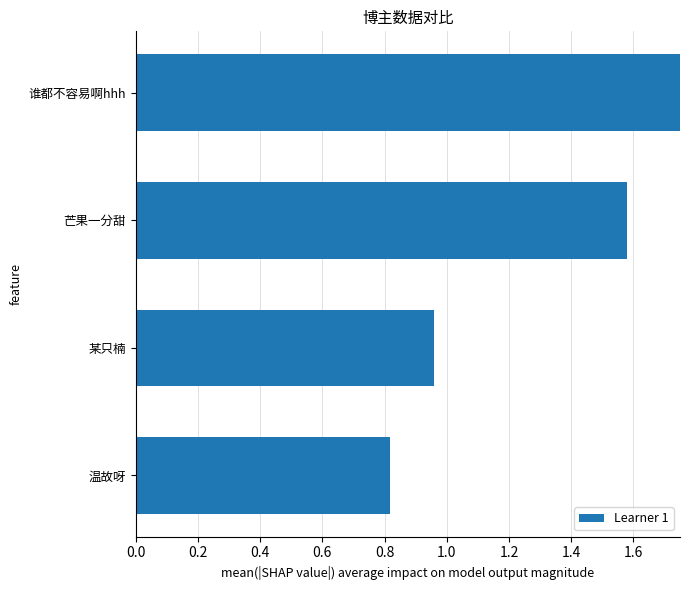

The value at 芒果一分甜 is 2.3. True or false?

False